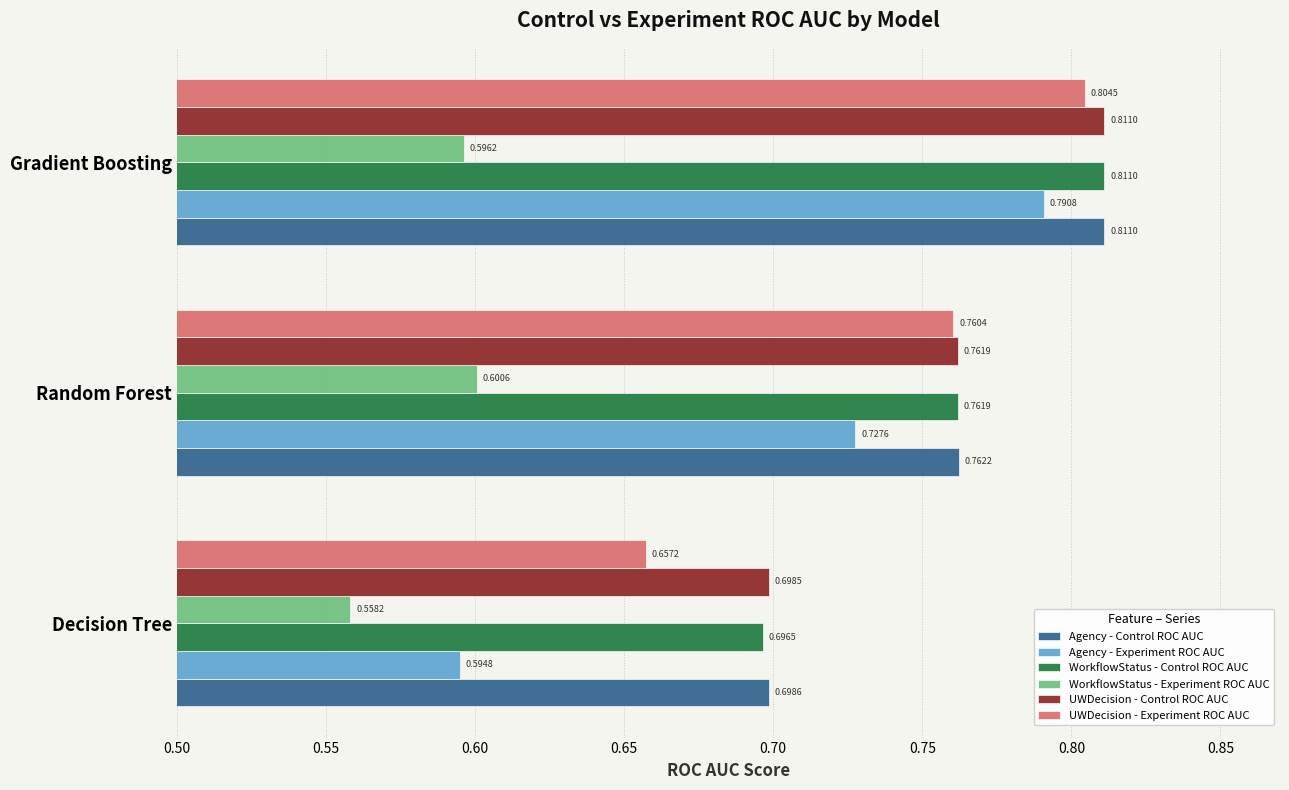

Between Decision Tree and Gradient Boosting, which series saw the biggest shift?

Agency - Experiment ROC AUC